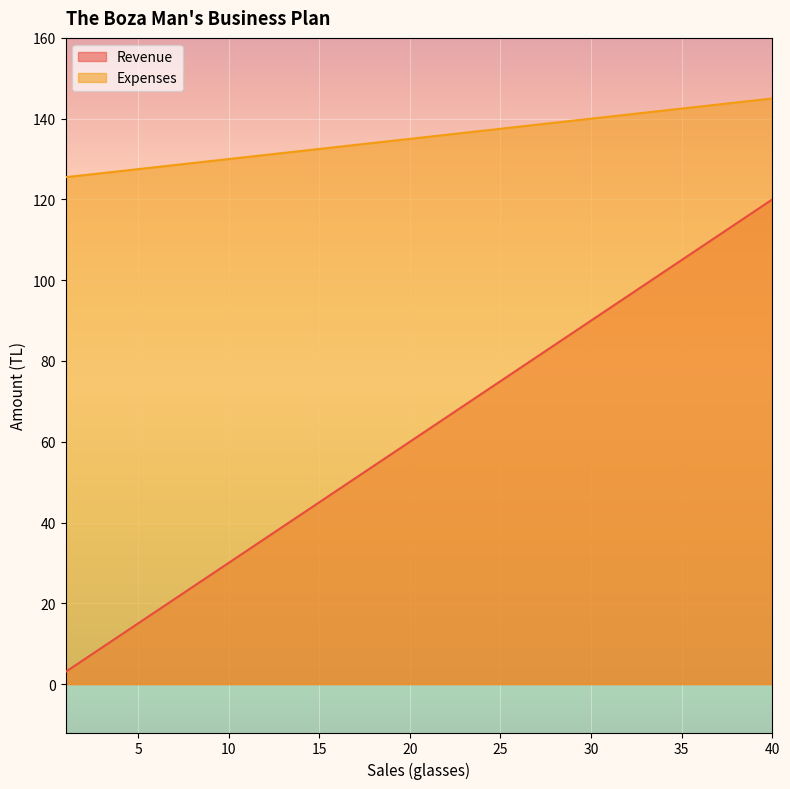

Which series has the largest total across all categories?

Expenses